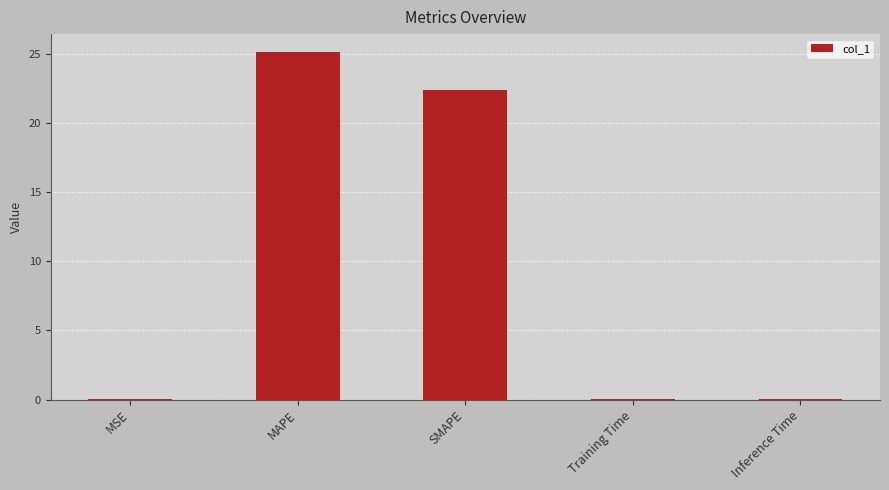

Is it true that the value at SMAPE is 22.3?

True